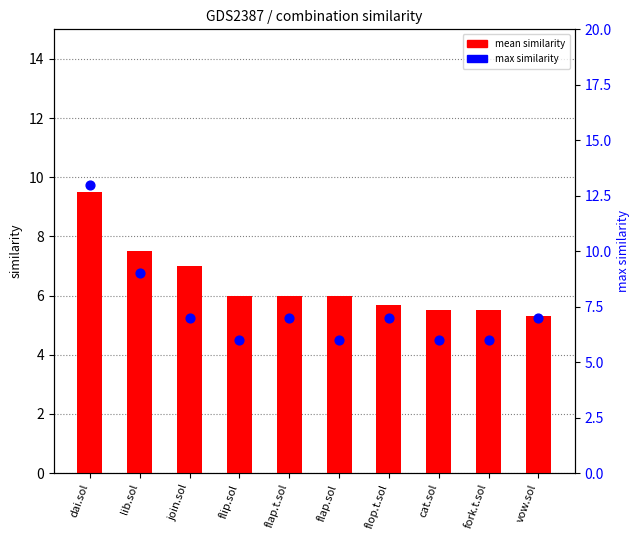

Which series has the widest spread of Y values?

max similarity